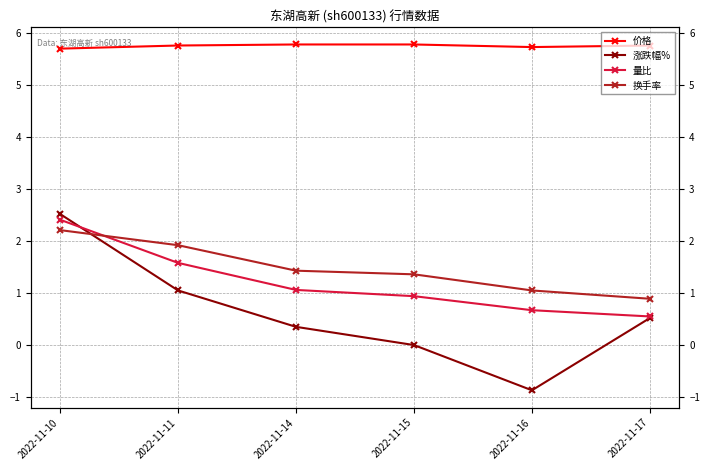

Where do 量比 and 换手率 first cross each other?

2022-11-10 and 2022-11-11